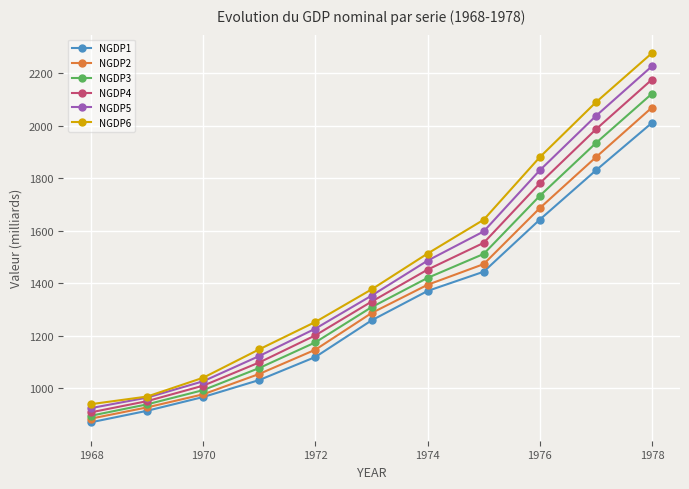

True or false: NGDP6 and NGDP1 cross at least once.

False